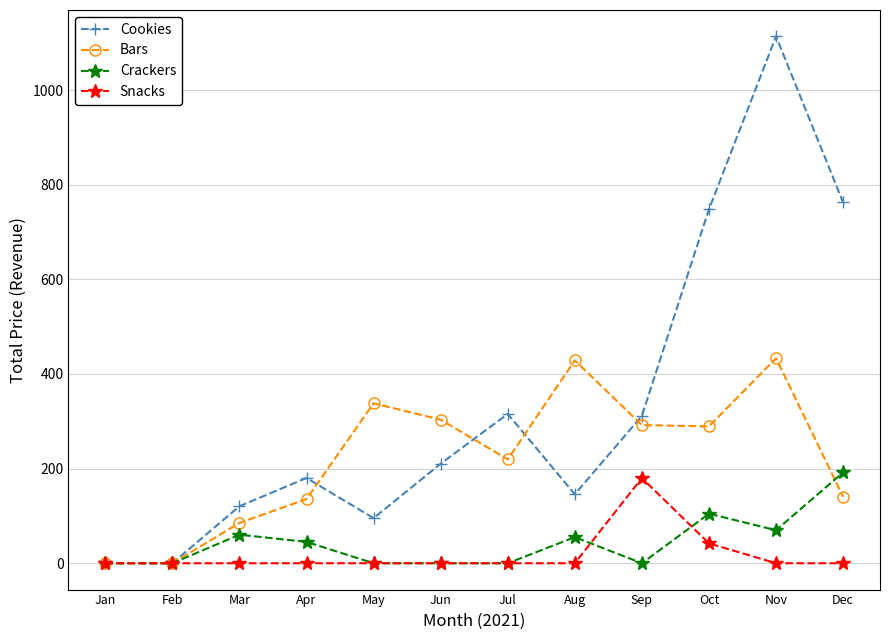

Is it true that Snacks equals 42.0 at Oct?

True